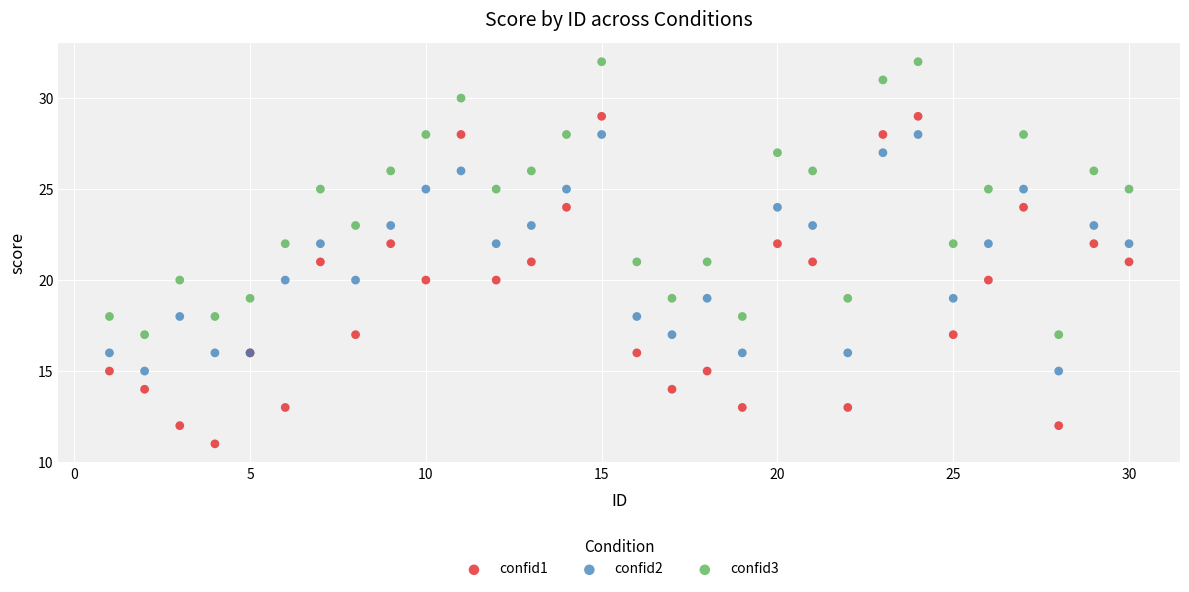

What is the X range (max minus min) for the scatter plot?

29